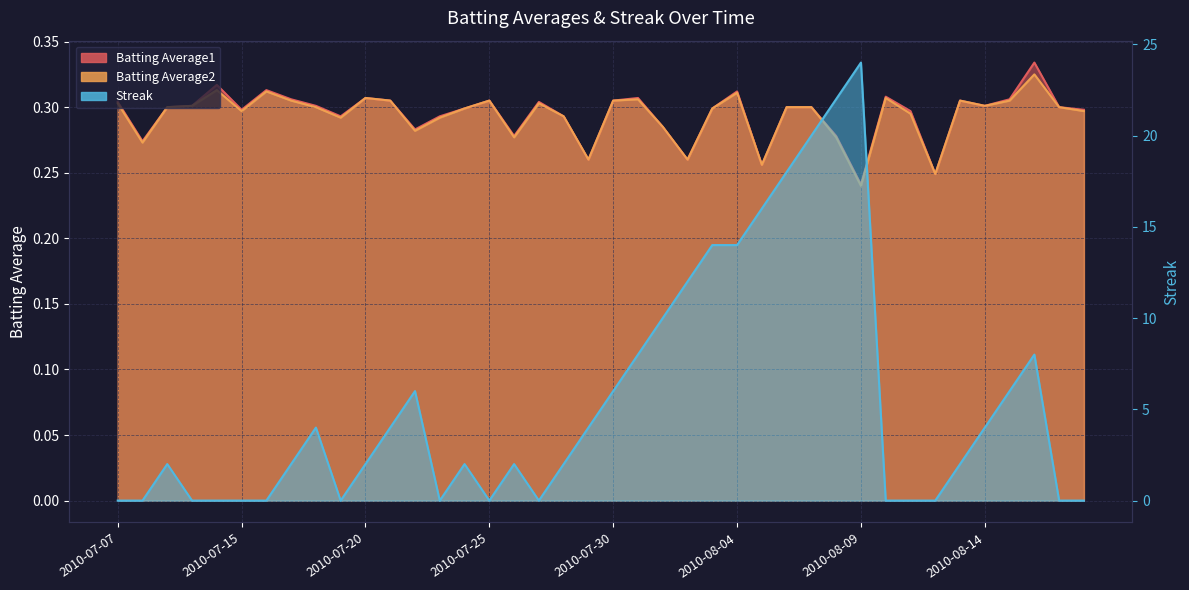

What position from the right is 2010-07-15?

35